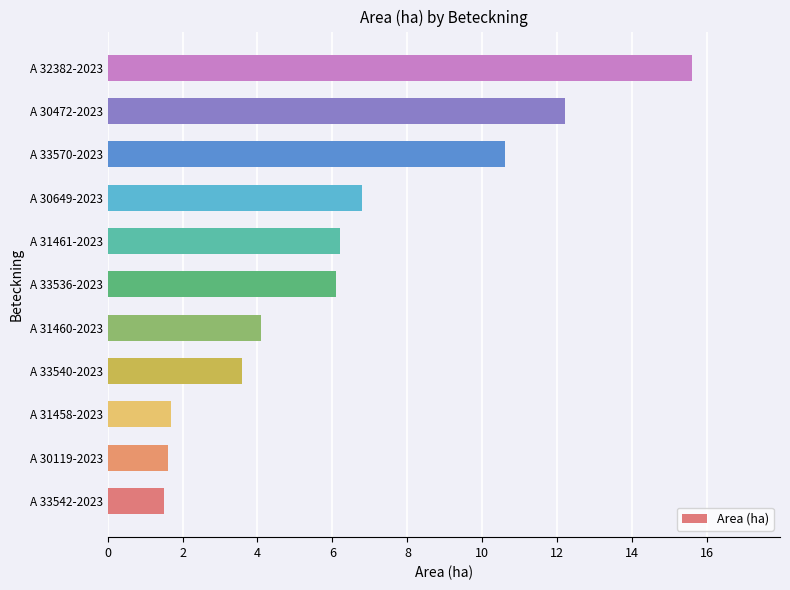

Which label corresponds to the largest value in the chart?

A 32382-2023